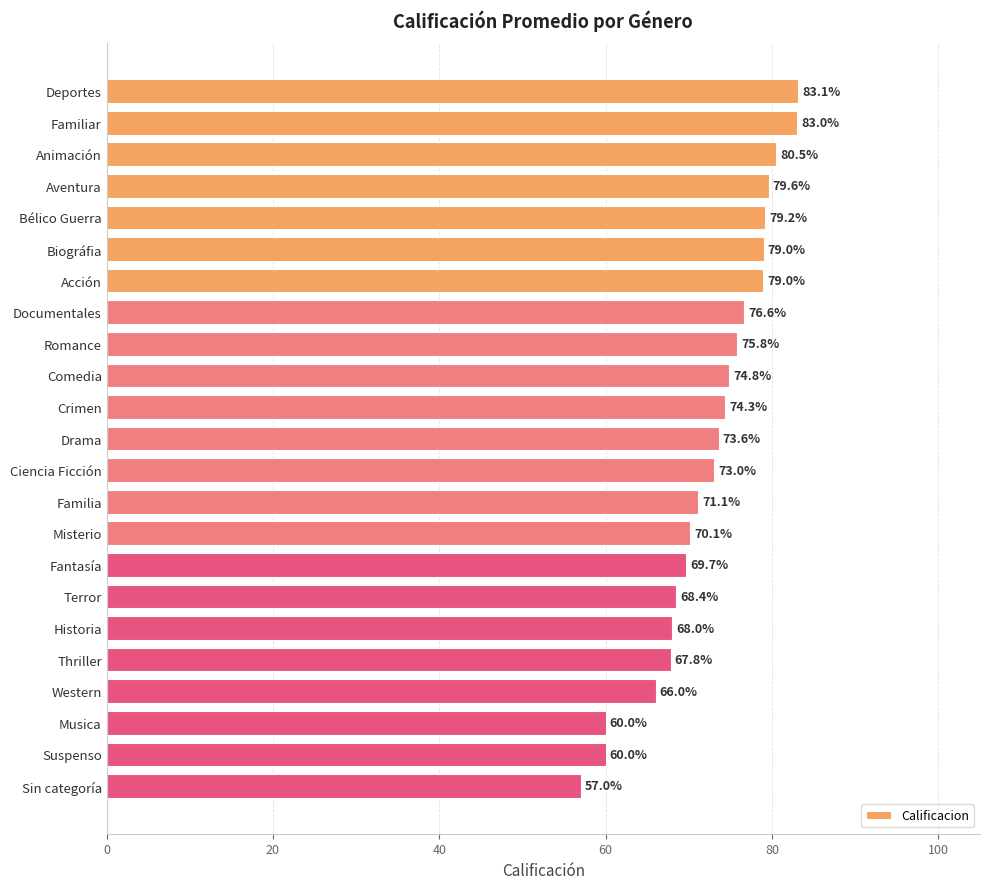

The value at Romance is 75.8. True or false?

True